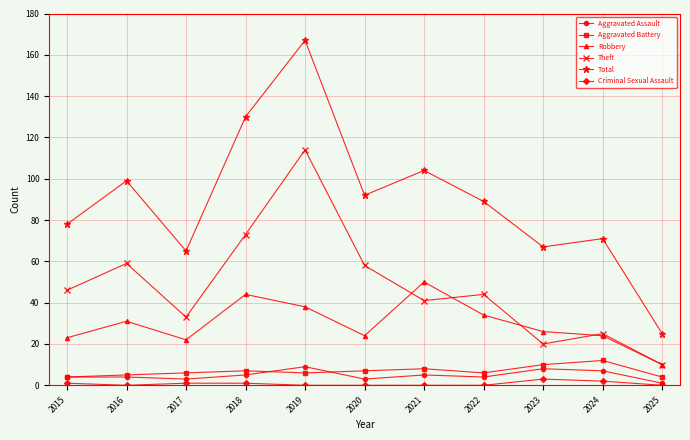

In Robbery, how many points are lower than both neighbors (excluding endpoints)?

2